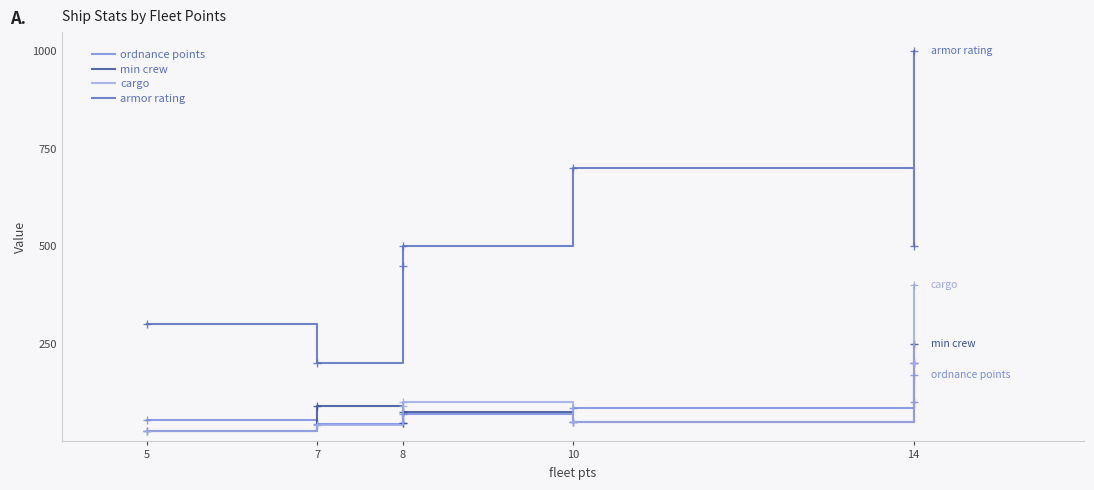

Is this an area chart (filled region under the line)?

No